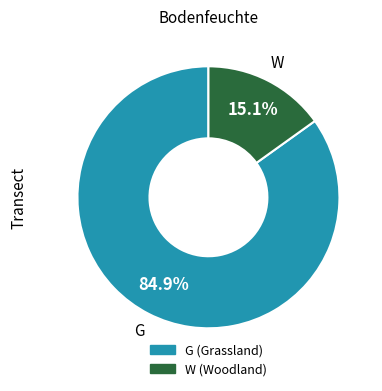

Does any single category account for the majority?

Yes